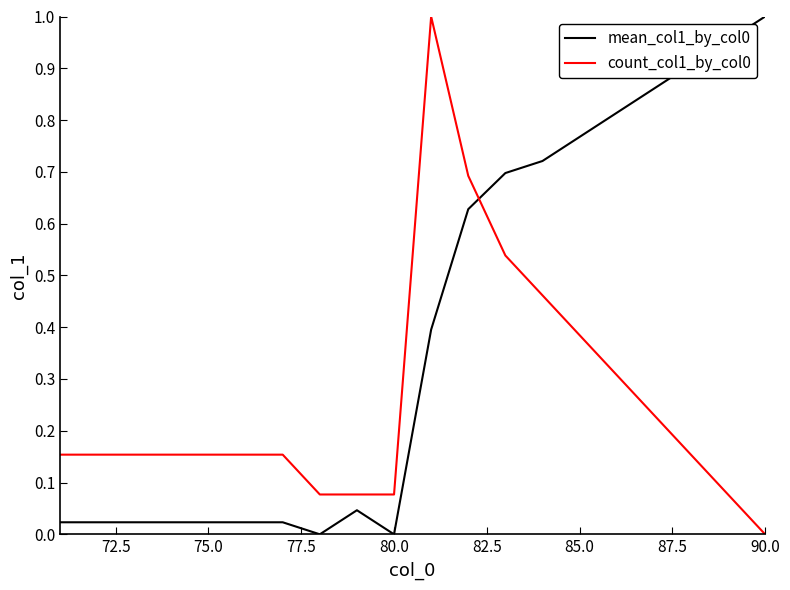

True or false: mean_col1_by_col0 and count_col1_by_col0 cross at least once.

True